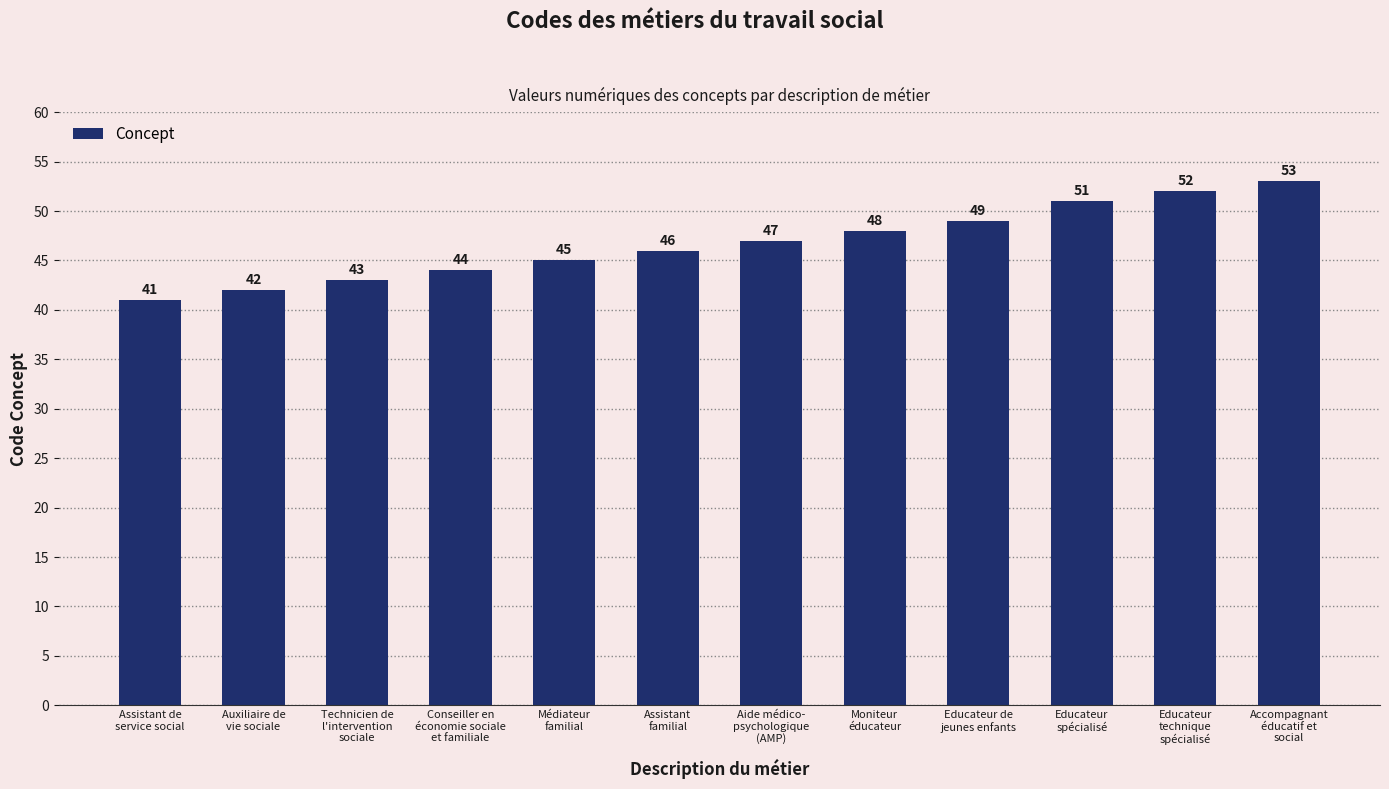

What is the maximum value shown in the chart?

53